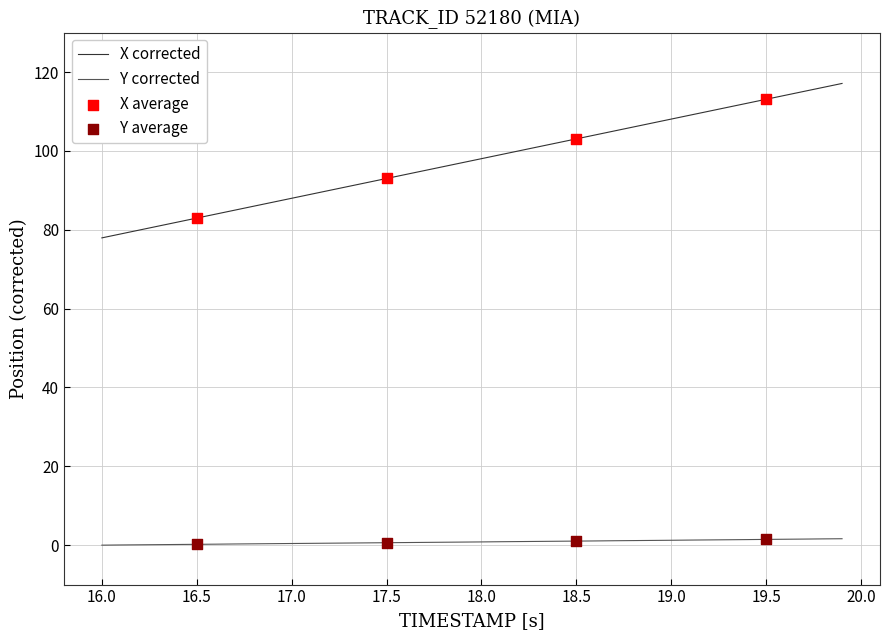

Which series has the largest range (max minus min)?

X corrected